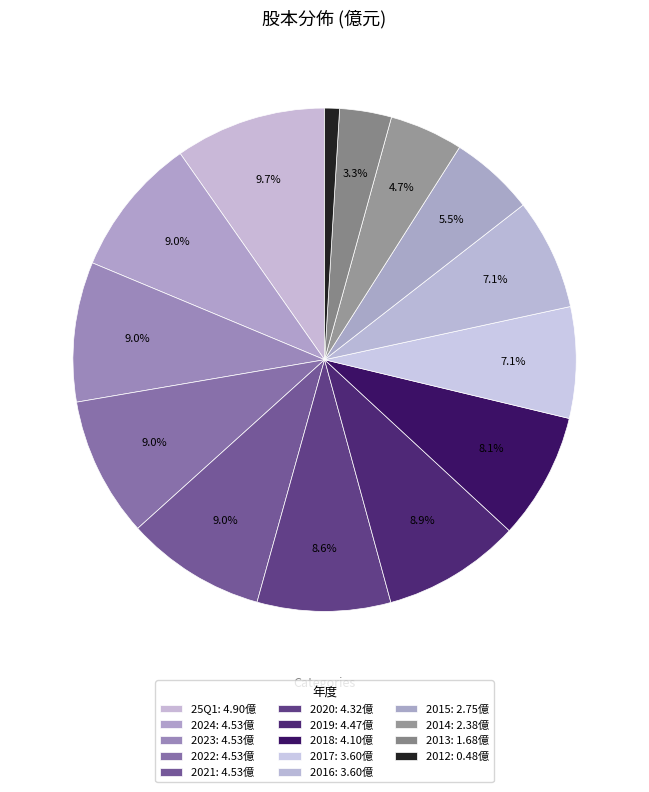

Count the number of slices in the pie.

14